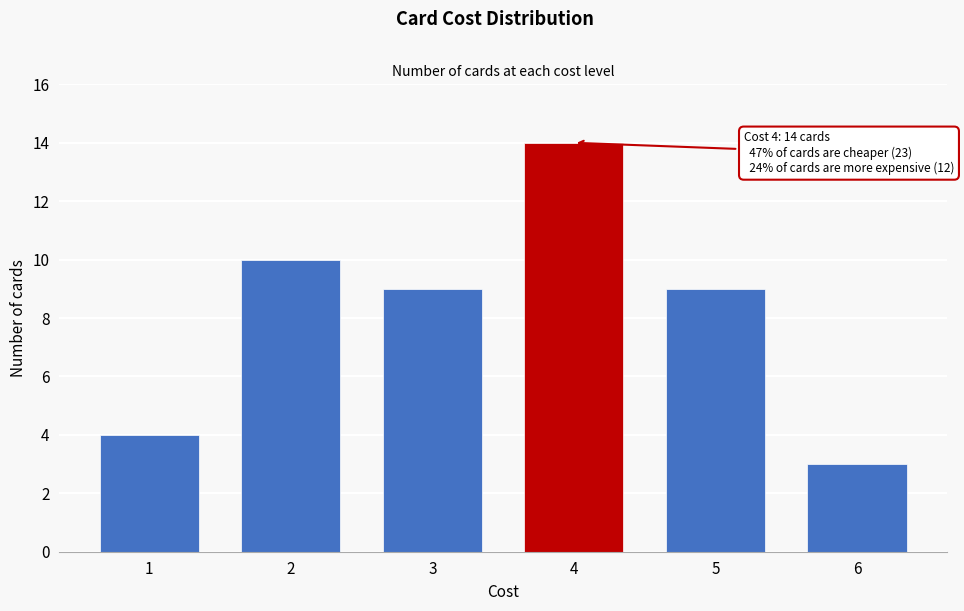

Reading left to right, extract all data points from this chart.

4	10	9	14	9	3